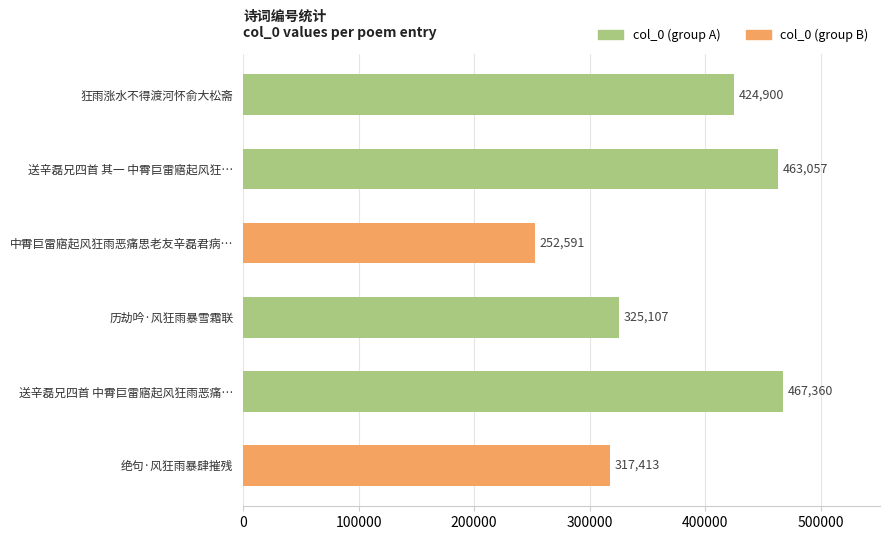

Read the value at 绝句·风狂雨暴肆摧残, to the nearest 10.

317410